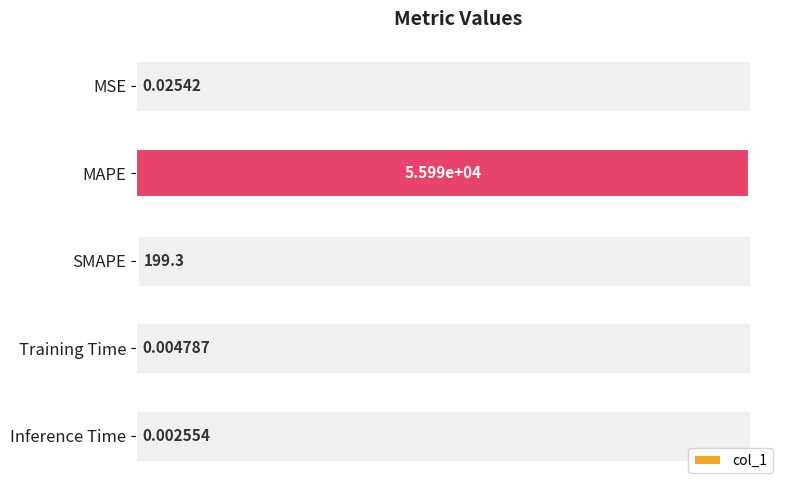

Where is the data nearest to the value 27996?

SMAPE